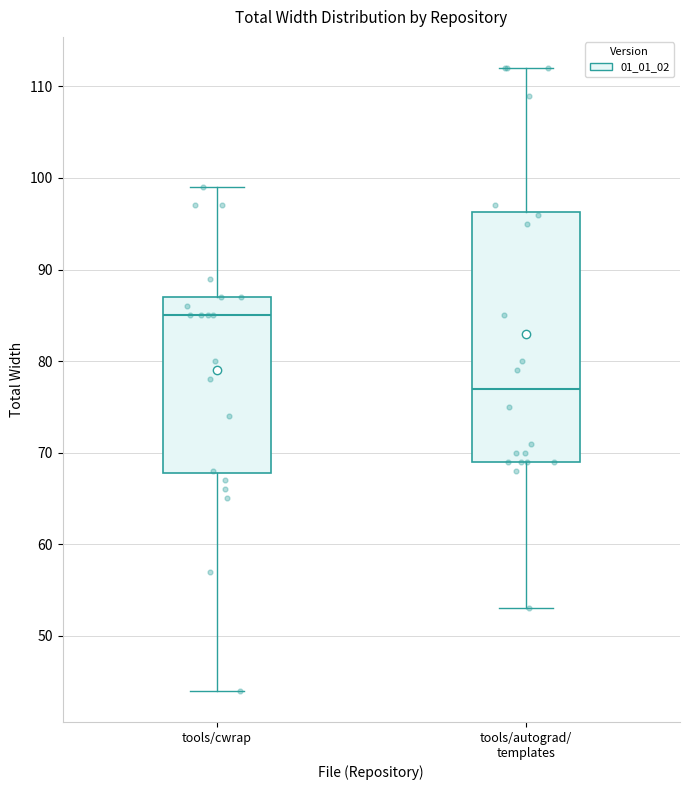

Reading left to right, read every box against the y-axis: the position of its median line, the range the box covers, and the ends of its whiskers. The values are not printed on the chart, so give them approximately, as read against the axis.

tools/cwrap: median 85, box 68 to 87, whiskers 44 to 99
tools/autograd/ templates: median 77, box 69 to 96, whiskers 53 to 112